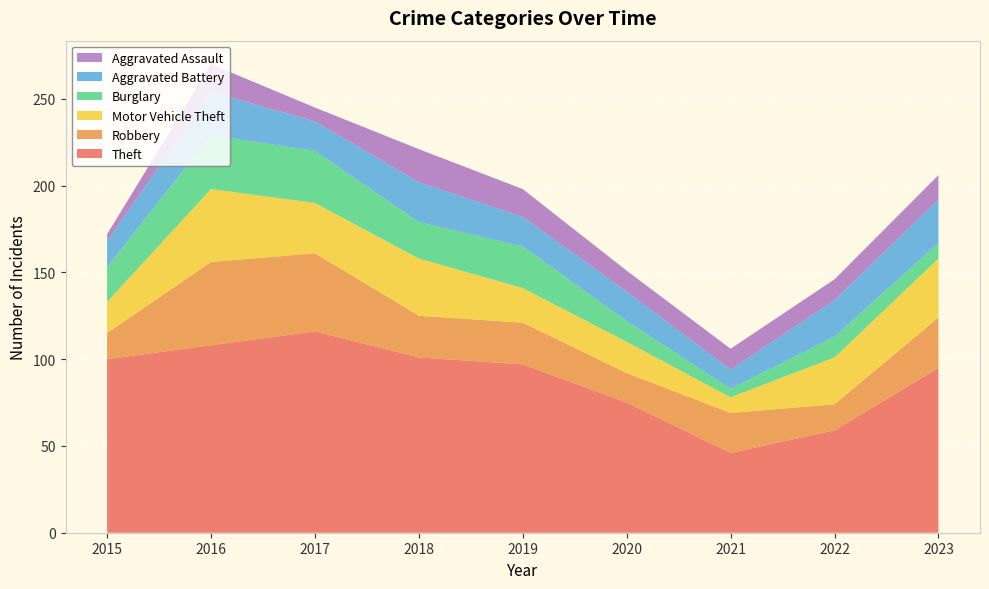

Reading left to right, extract all data points from this chart.

Theft: 100	108	116	101	97	75	46	59	95
Robbery: 15	48	45	24	24	17	23	15	29
Motor Vehicle Theft: 18	42	29	33	20	18	9	27	34
Burglary: 20	31	30	21	24	12	5	12	9
Aggravated Battery: 15	25	17	23	17	17	11	21	25
Aggravated Assault: 4	16	8	19	16	12	12	12	14